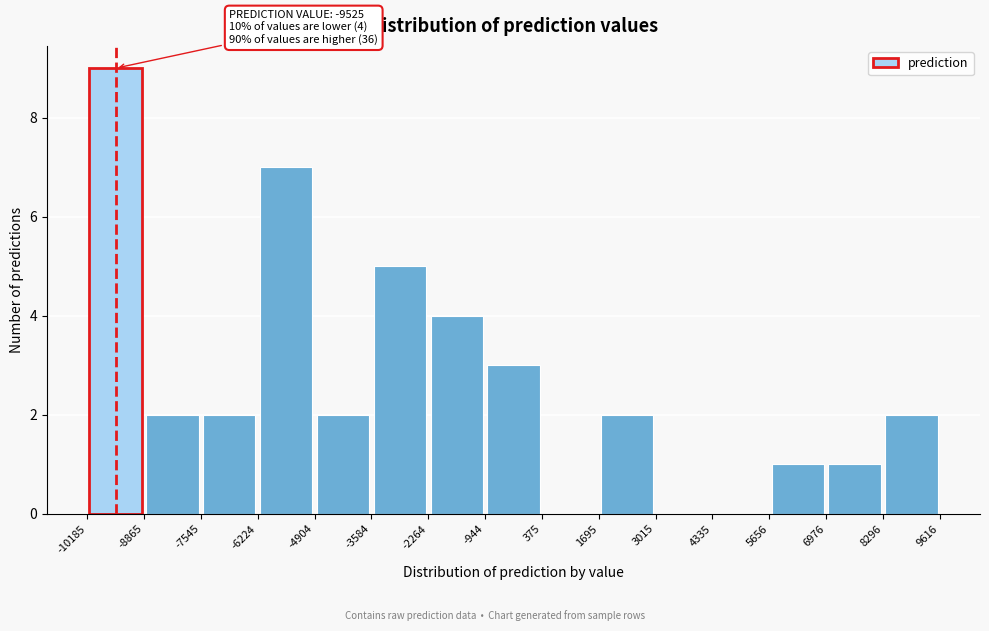

Which range on the x-axis has the tallest bar?

-10185 to -8865